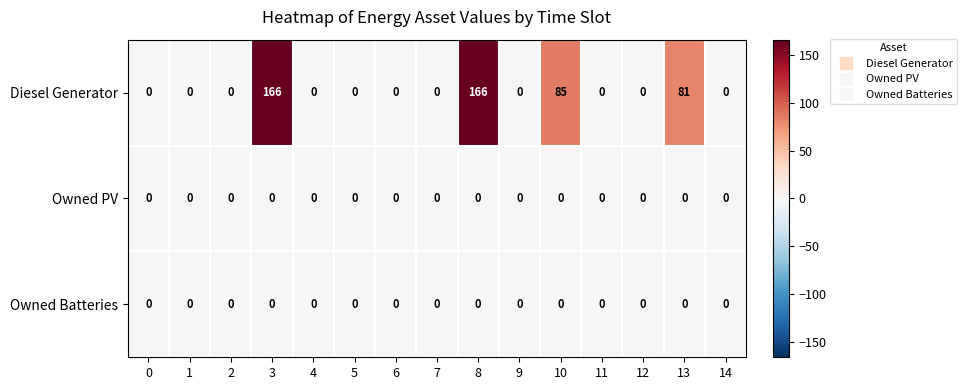

Which series changed the most between 9 and 10?

Diesel Generator